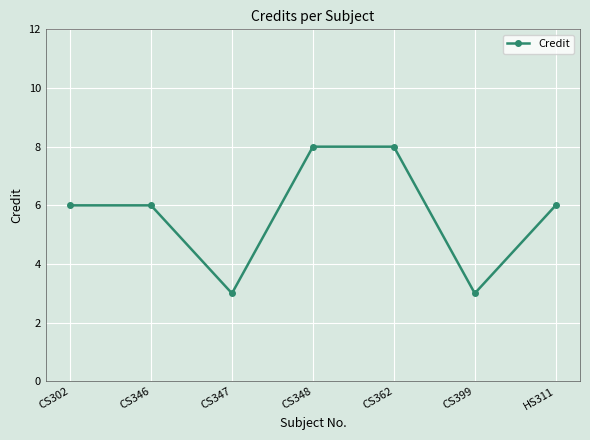

What is the approximate value at CS346?

6